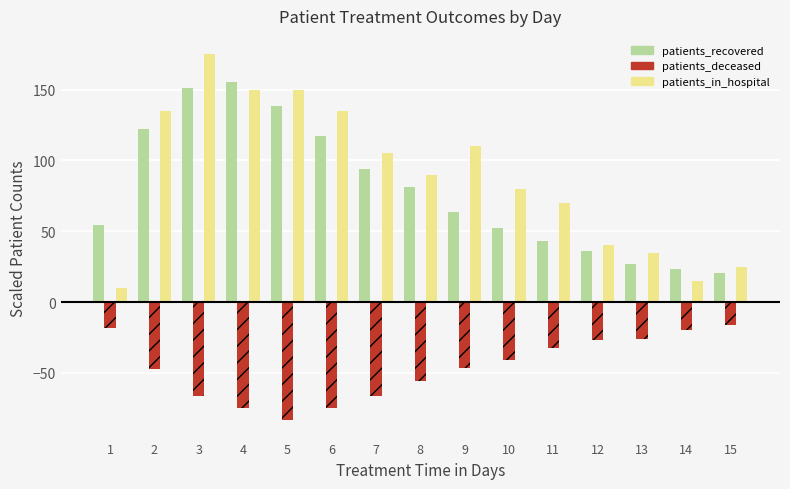

Are the bars horizontal?

No